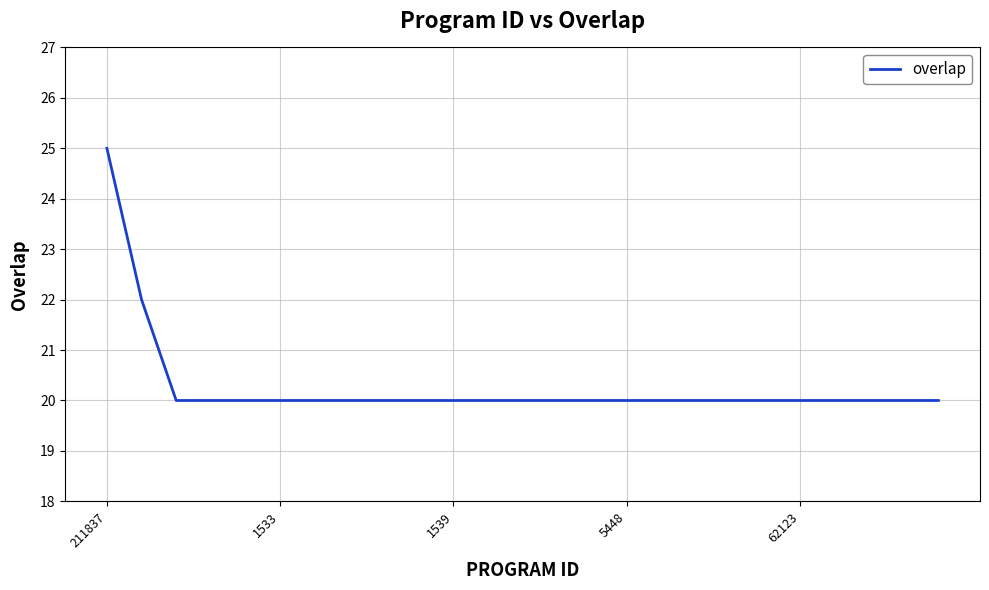

What is the greatest value displayed?

25